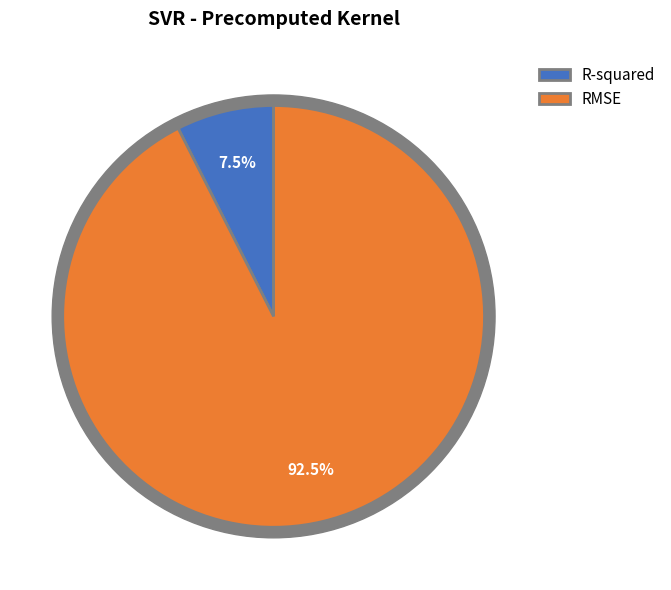

Rank the categories by value from lowest to highest.

R-squared, RMSE